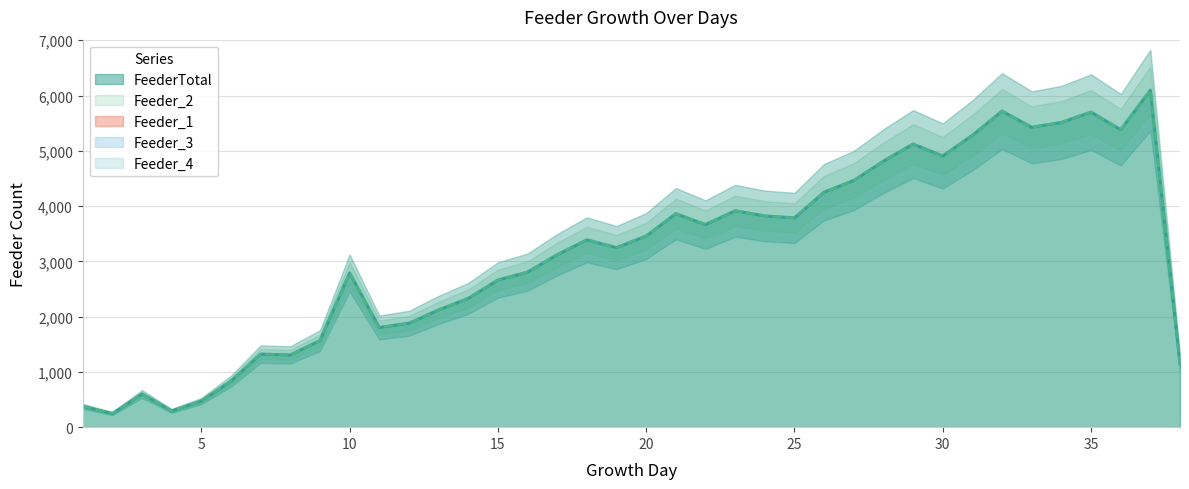

Which series changed the most between 16 and 19?

FeederTotal